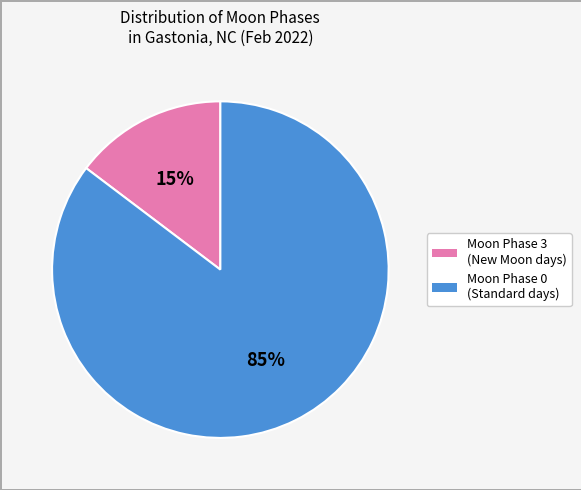

Rank the categories by value from lowest to highest.

Moon Phase 3 (New Moon days), Moon Phase 0 (Standard days)